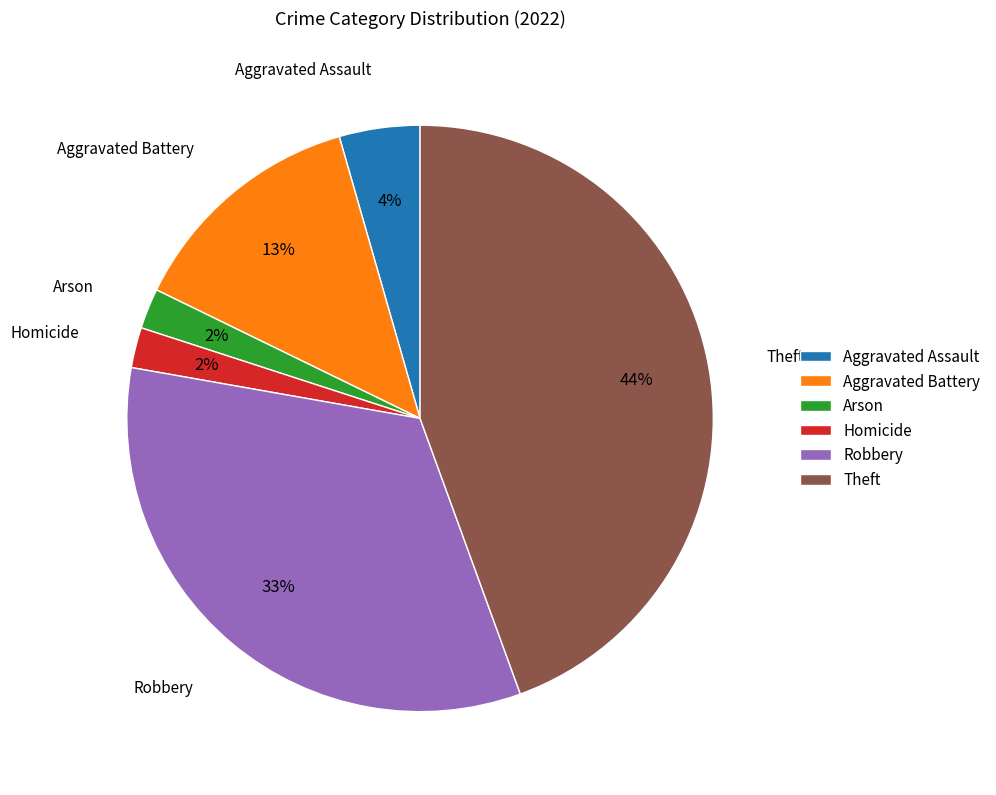

How many slices are in this pie chart?

6